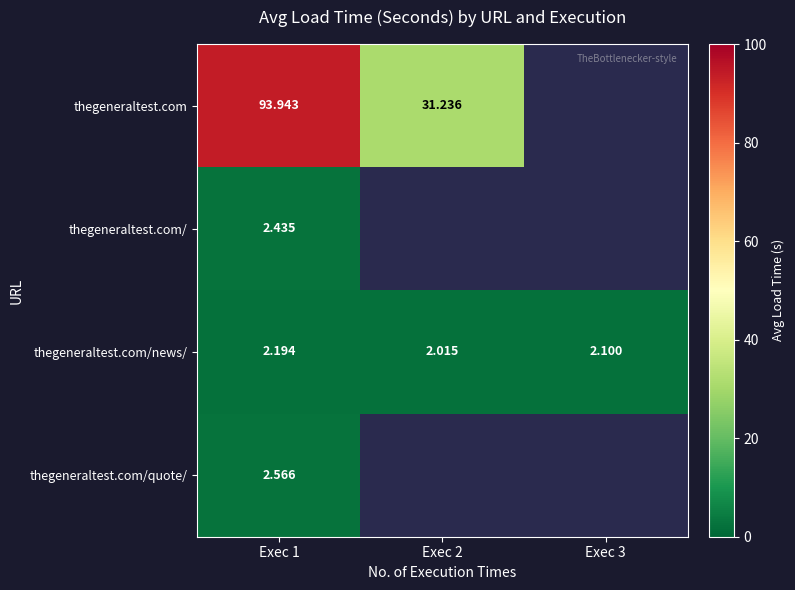

True or false: thegeneraltest.com has a value of 31.2 at Exec 2.

True